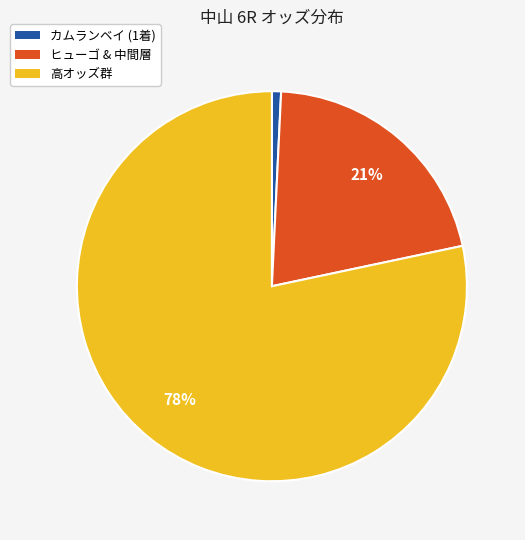

How many segments does this pie chart have?

3